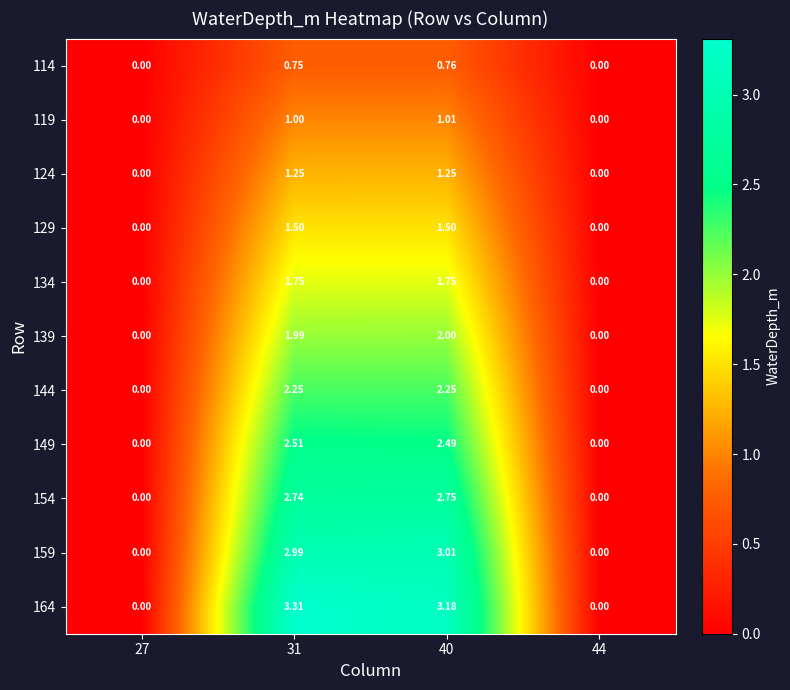

Count the number of data series in this chart.

11